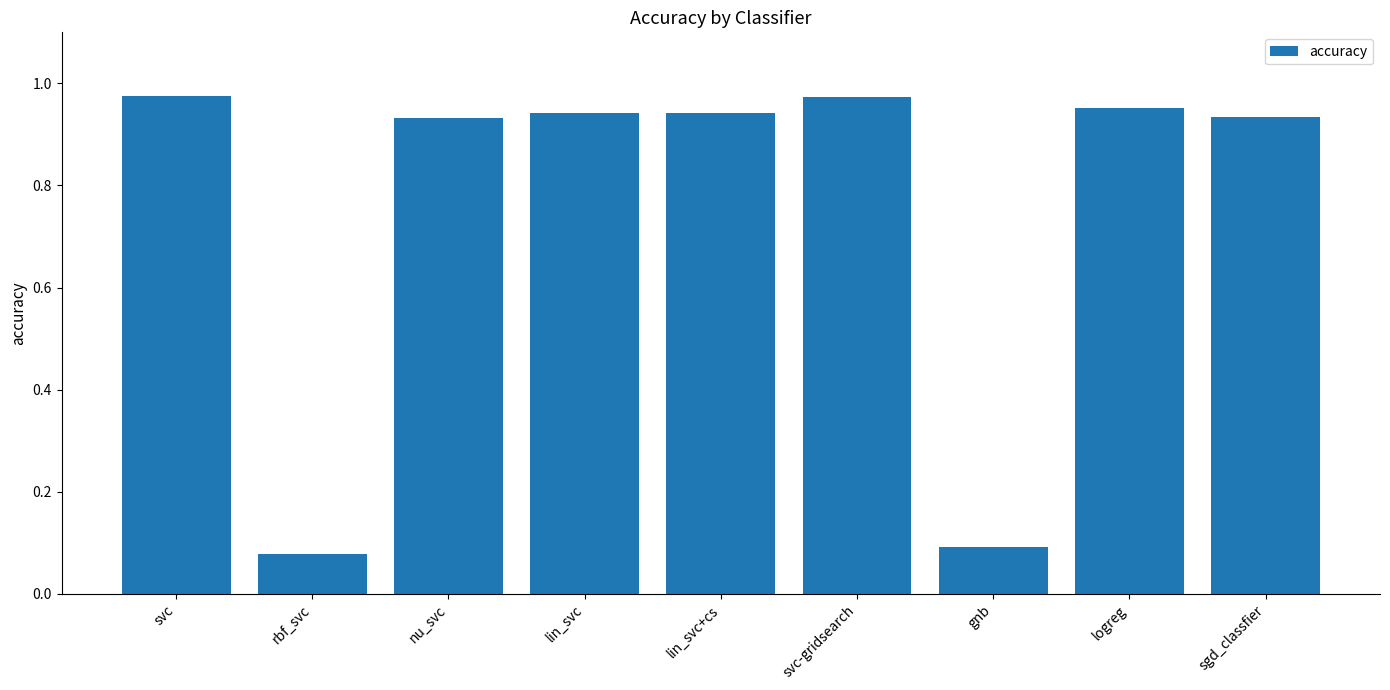

What is the sum of the values at svc-gridsearch and lin_svc+cs?

1.9